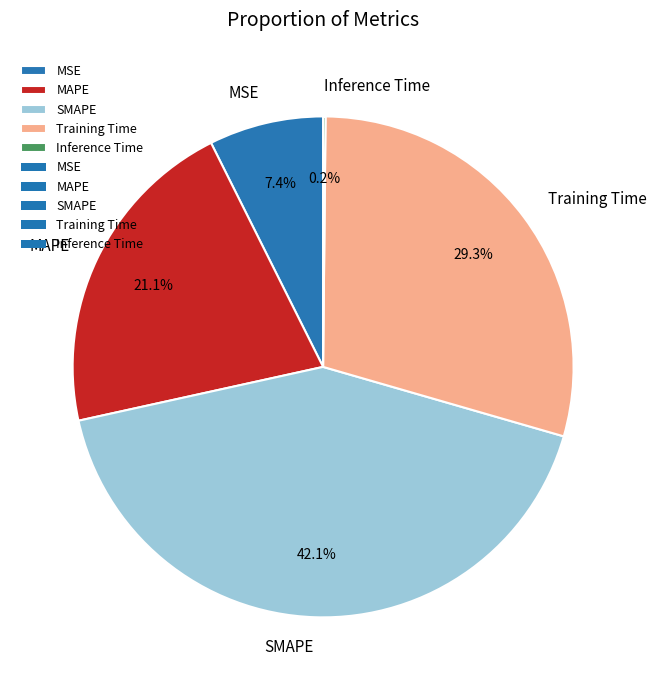

To the nearest percent, what percentage of the pie is SMAPE?

42%